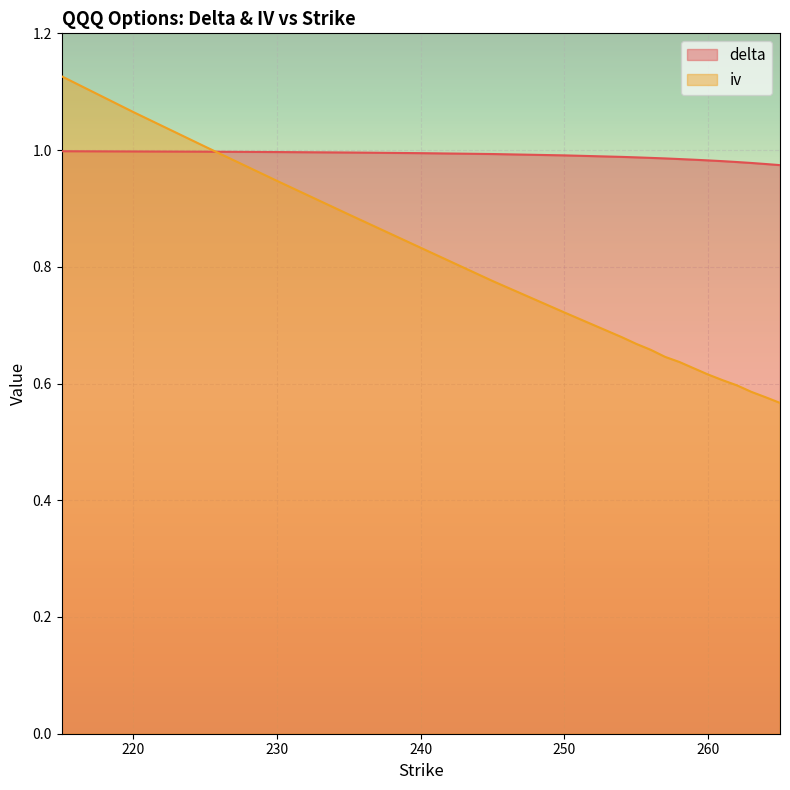

At which category does the chart reach its peak across all series?

215